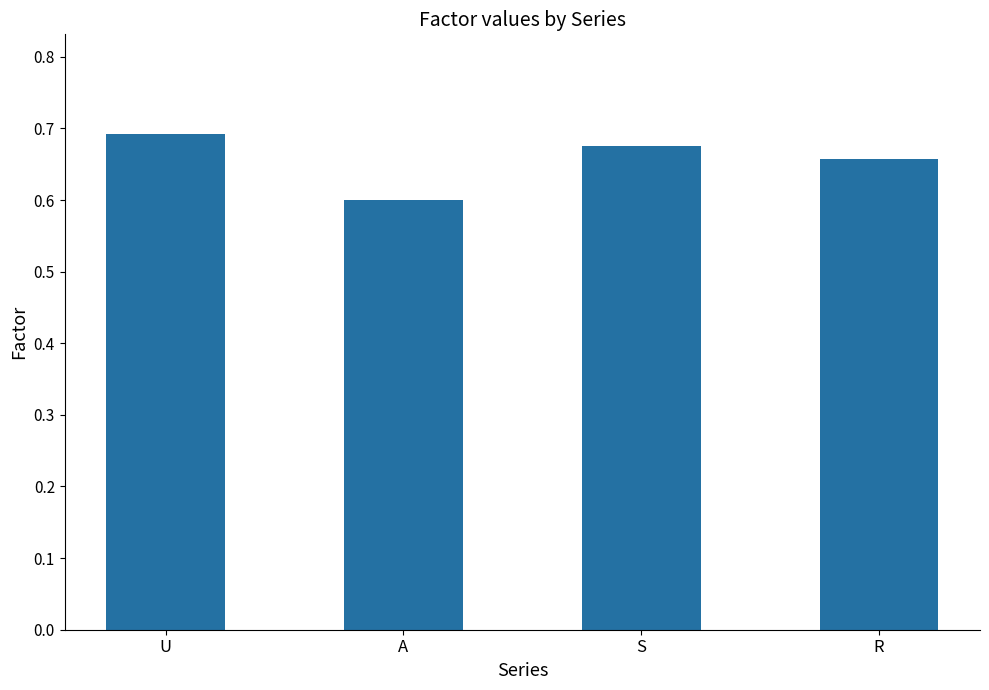

Rank the categories by value from highest to lowest.

U, S, R, A